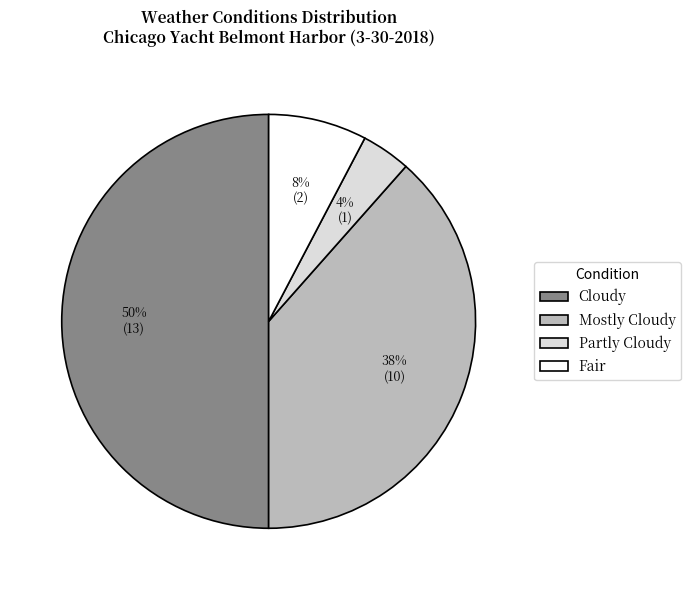

What percentage is the Fair slice, to the nearest percent?

8%